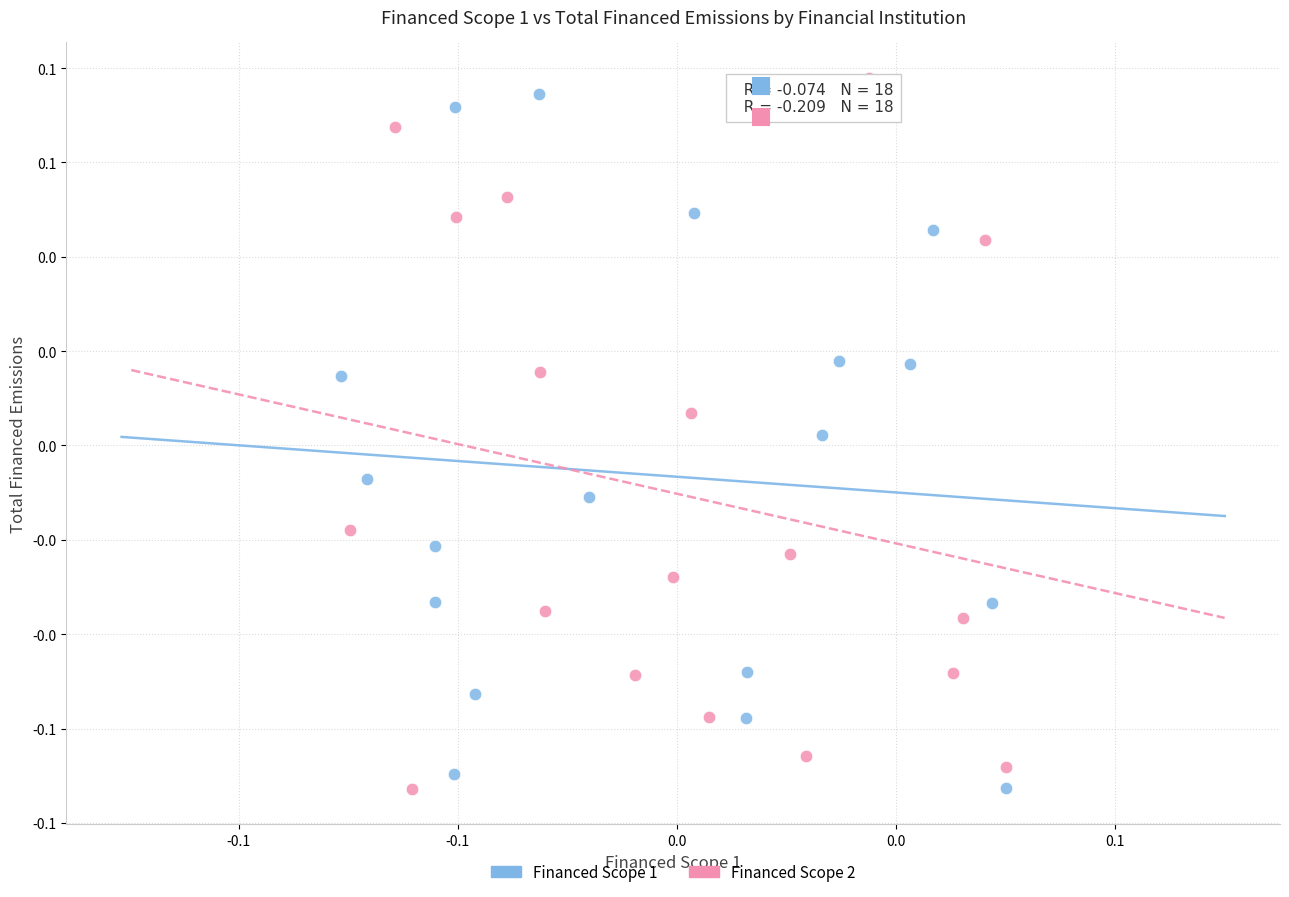

Which series has the widest spread of Y values?

Financed Scope 2